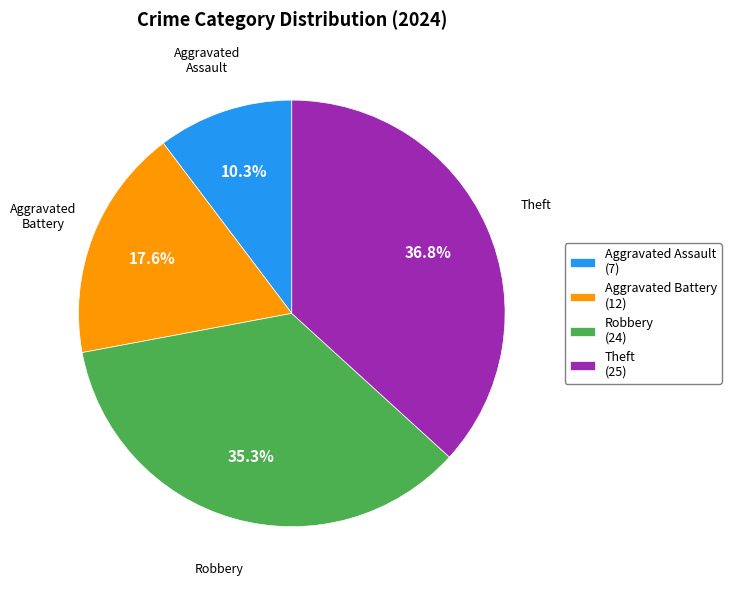

Is there any slice that represents more than half of the pie?

No